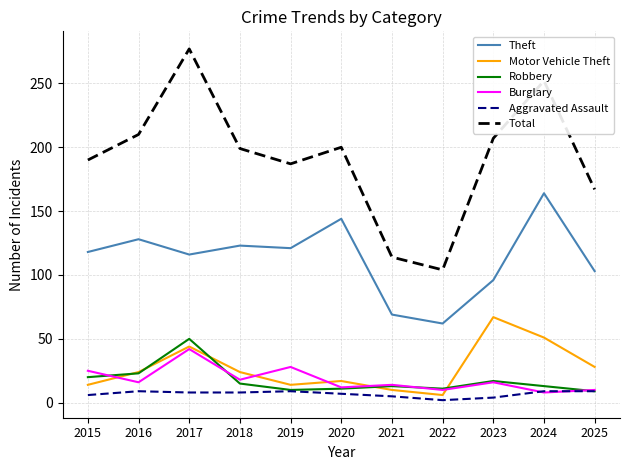

Where is the first local maximum for Theft?

2016